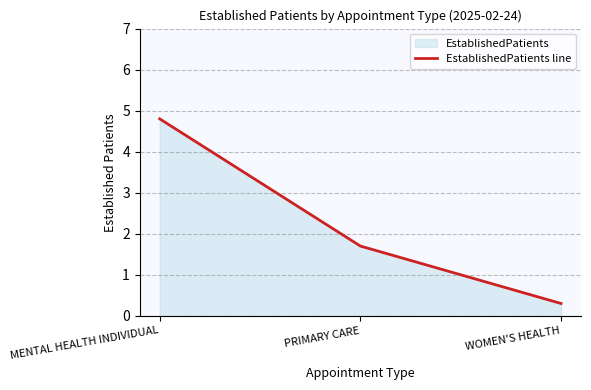

What is the greatest value displayed?

4.8